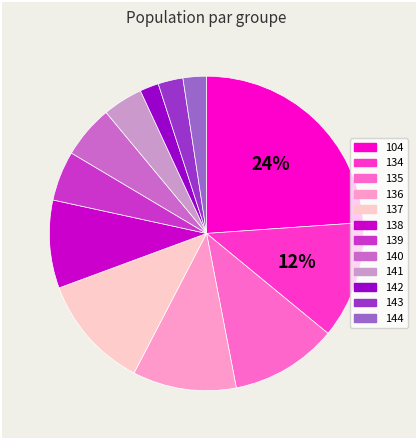

Which slice is the largest?

104